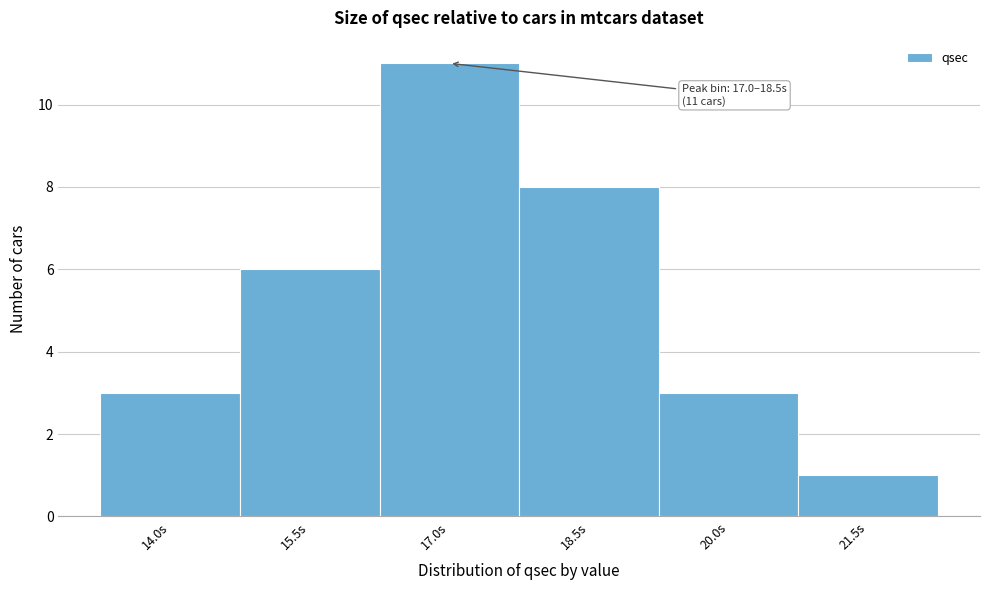

Reading left to right, list all the values displayed in this chart.

3	6	11	8	3	1